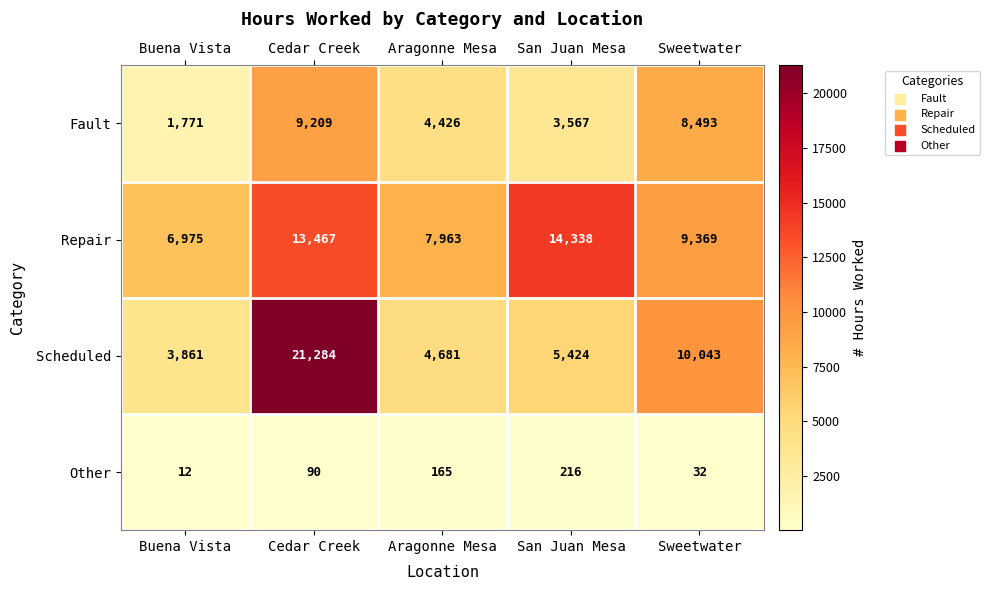

At which label does Scheduled first exceed 5424?

Cedar Creek